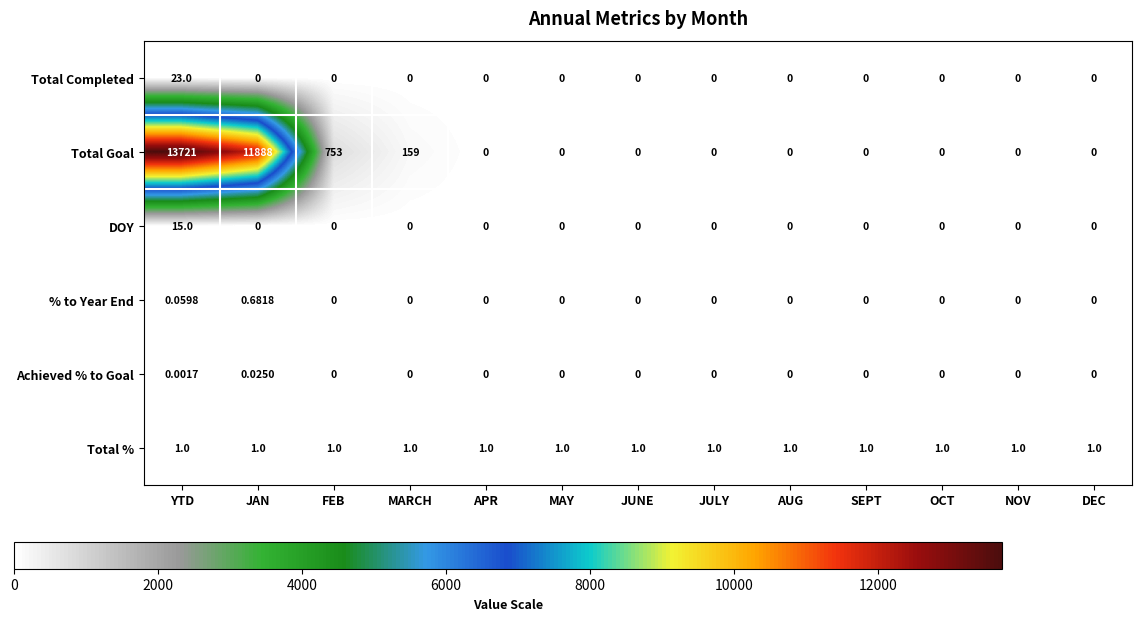

What is the total value across all series at YTD?

13760.1